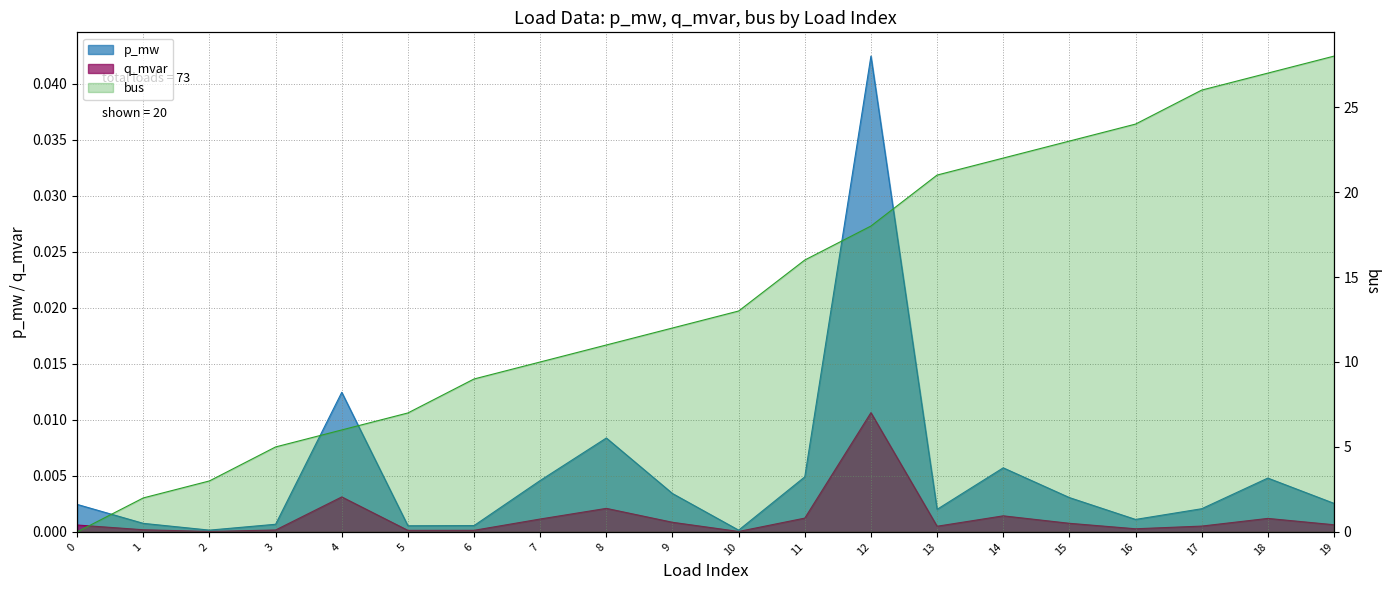

Where does the bus series first go above 13?

11